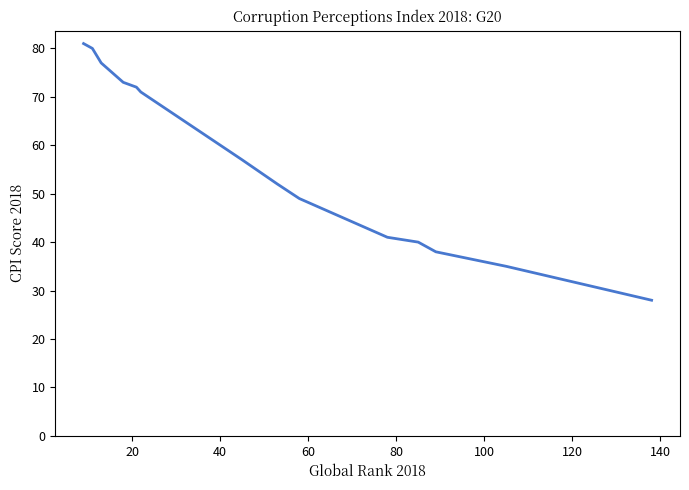

What is the minimum value shown in the chart?

28